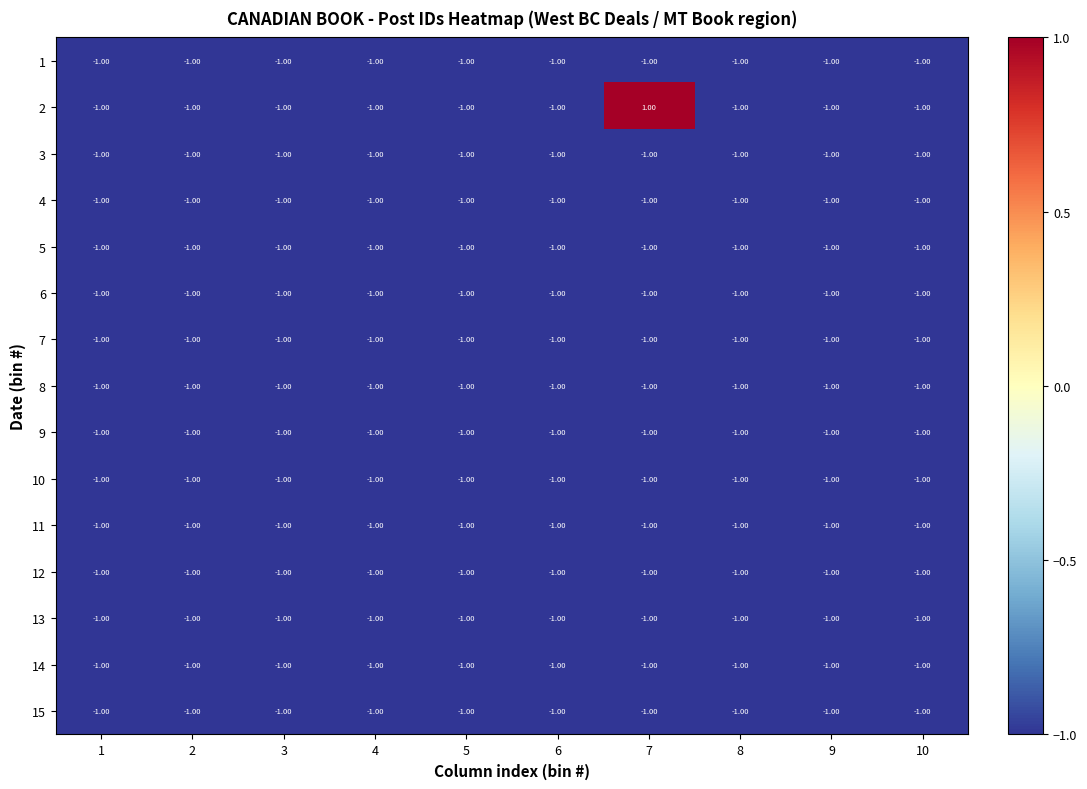

What is the total value across all series at 1?

-15